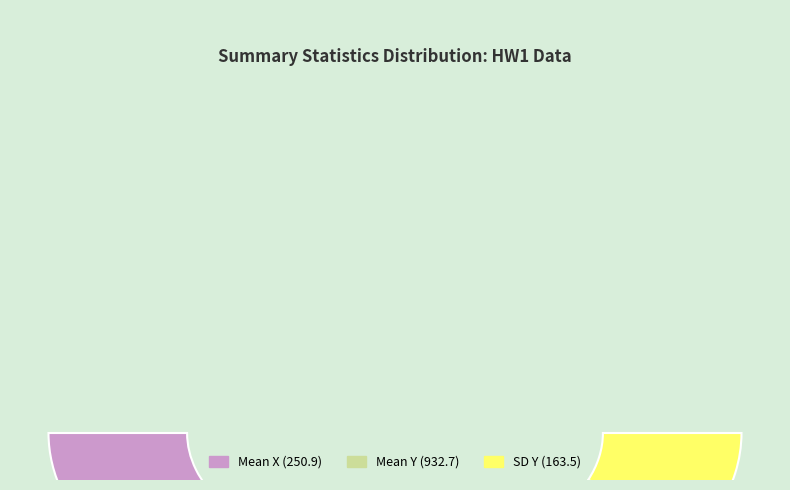

How many slices are in this pie chart?

3